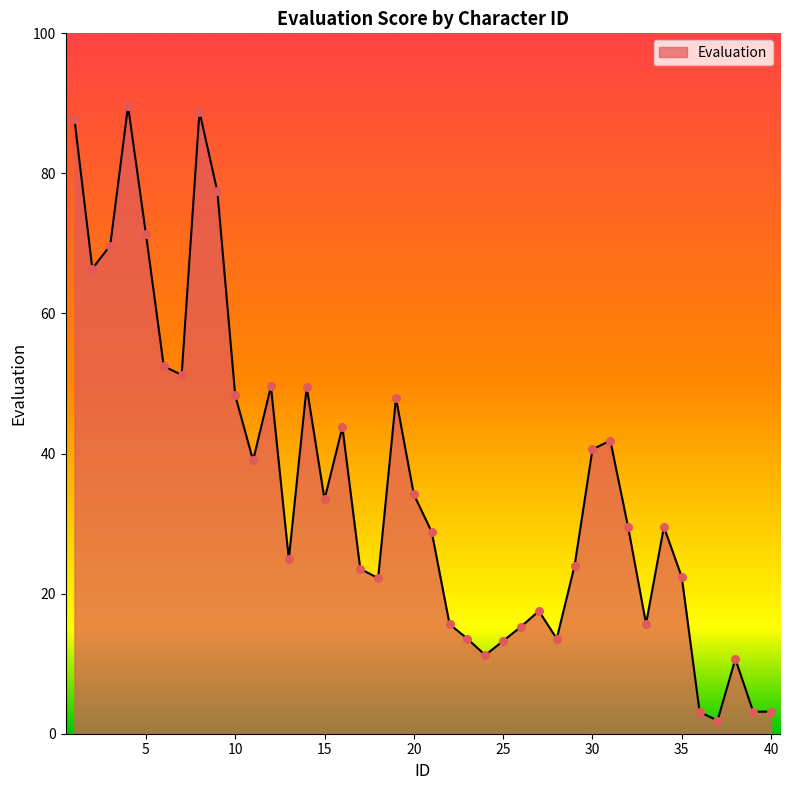

What is the greatest value displayed?

89.6